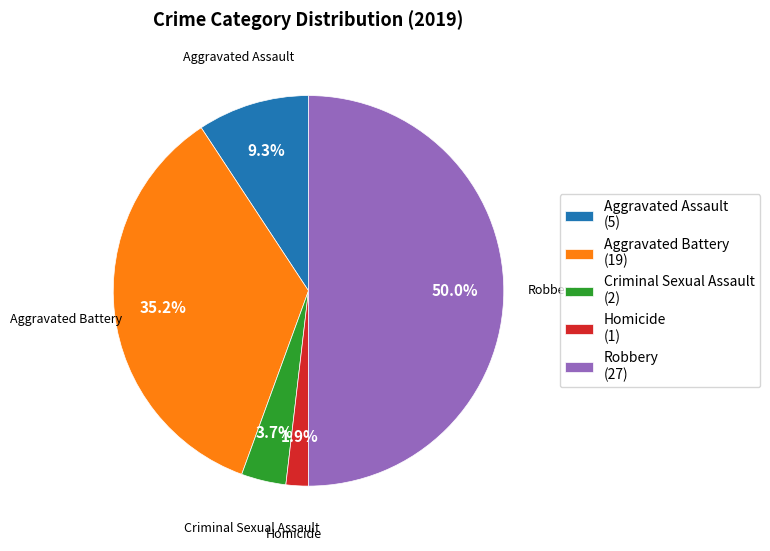

What is the largest slice in the pie chart?

Robbery